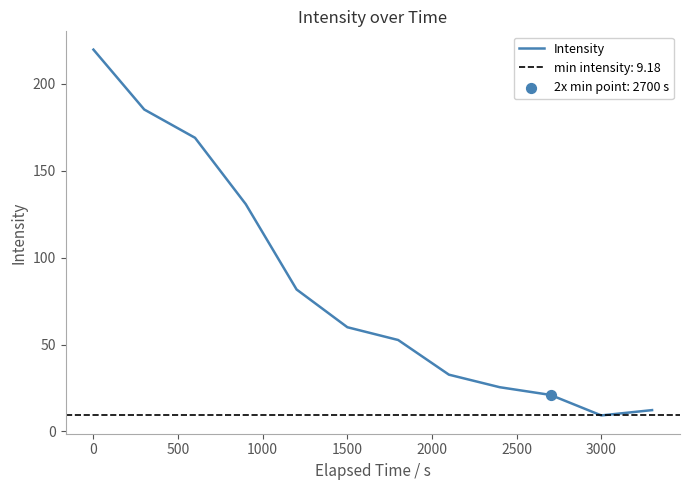

What is the maximum value for Intensity?

219.8